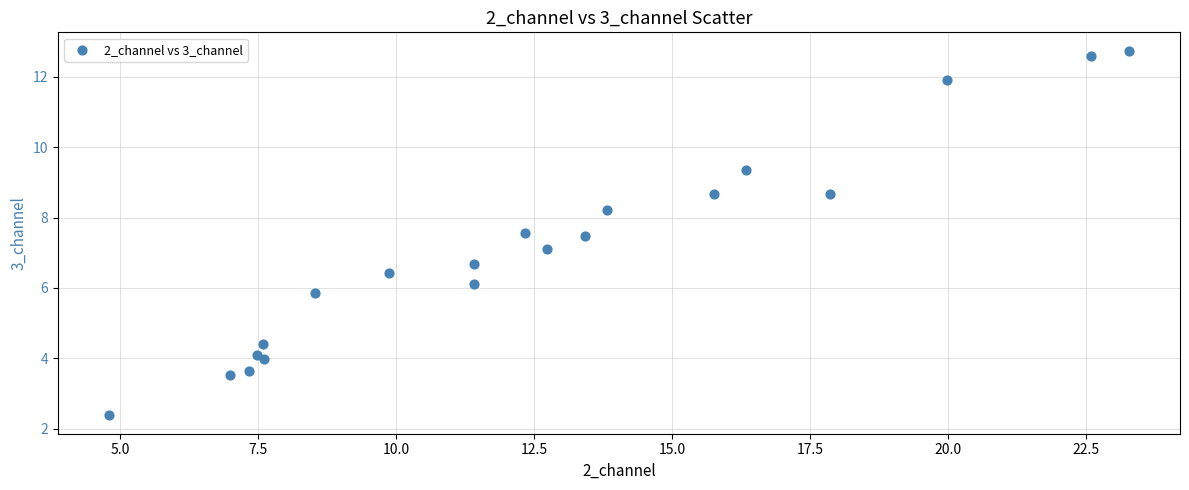

What is the range of Y values (max minus min)?

10.4